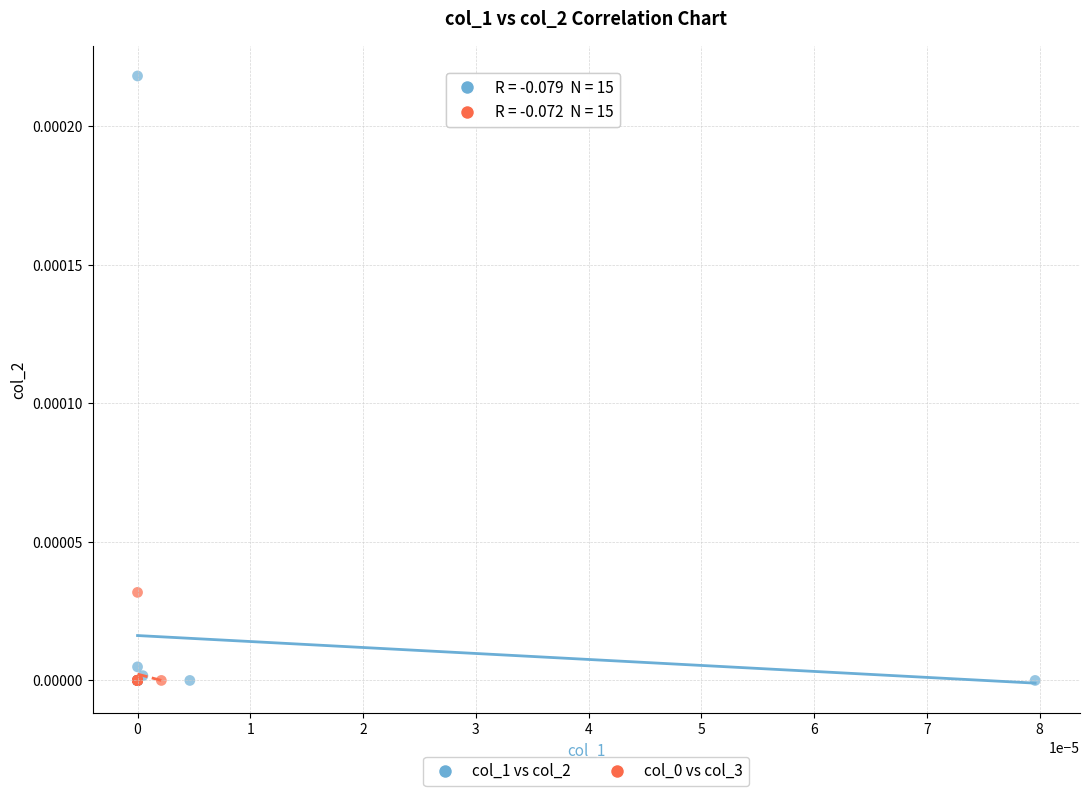

Which series reaches the maximum Y coordinate?

col_1 vs col_2